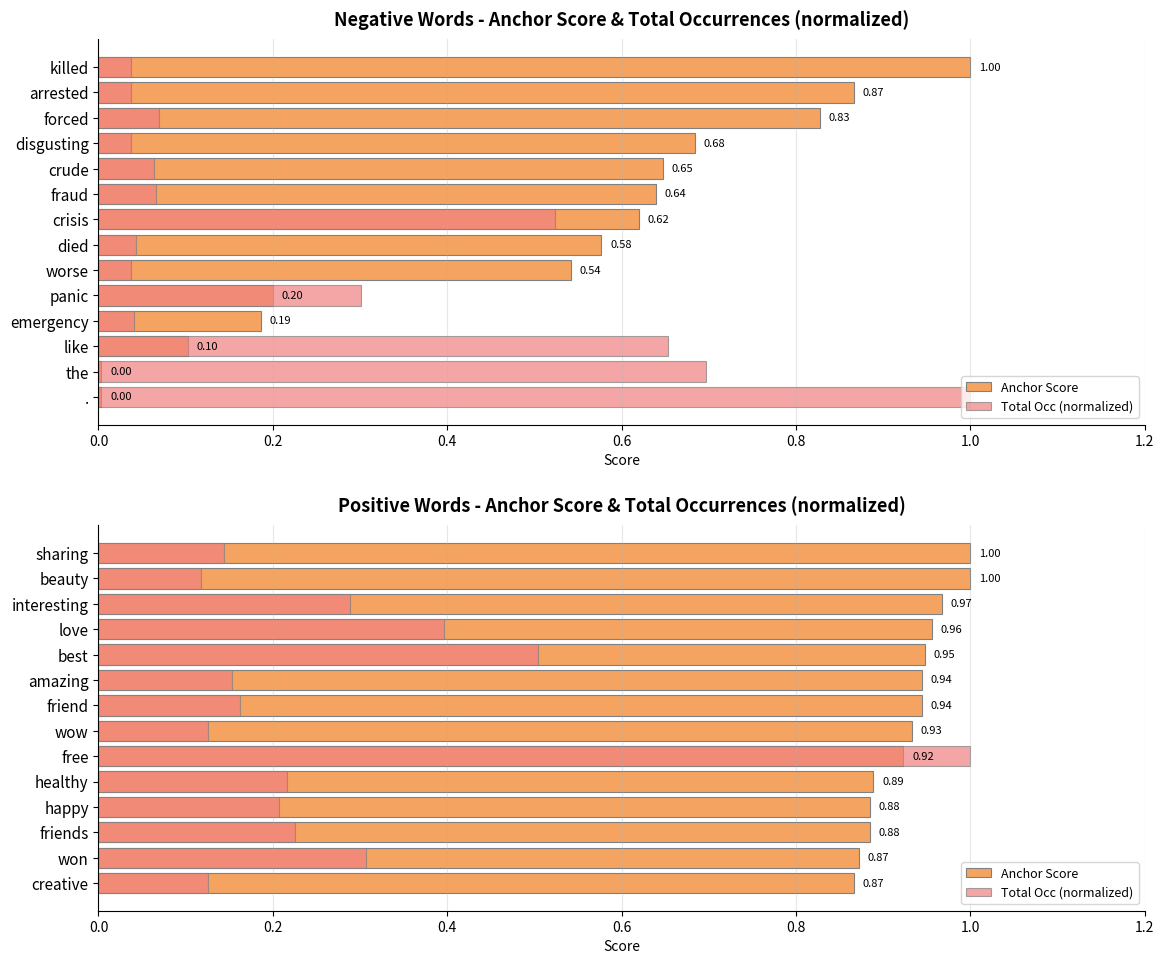

How many Anchor Score values are between 0 and 1?

14